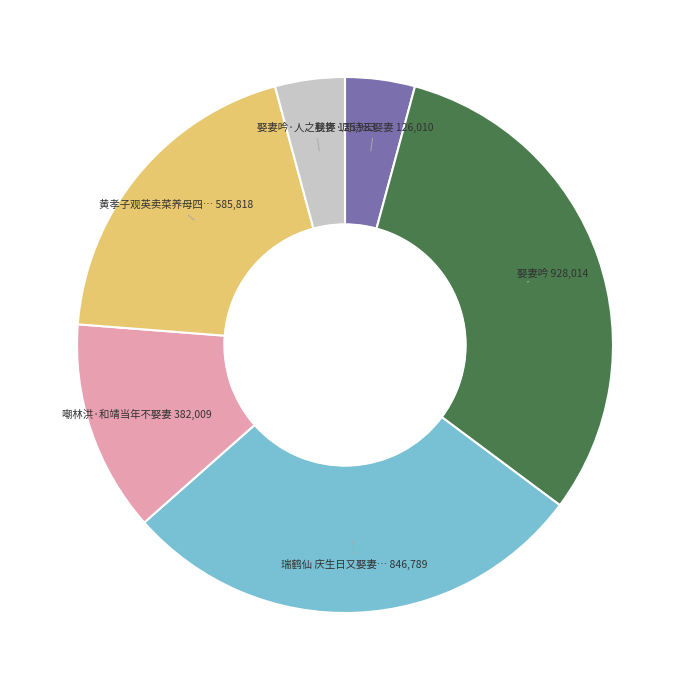

Is there a majority slice in this chart?

No